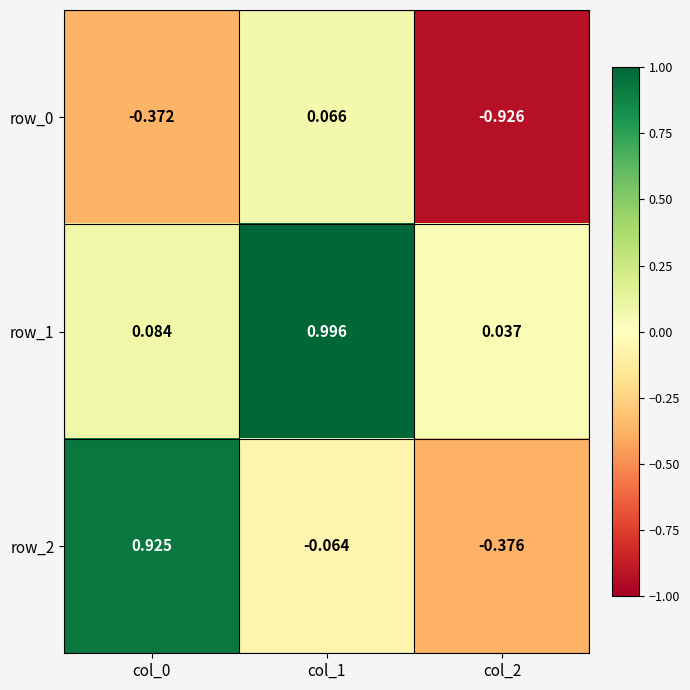

How many data points in row_0 are less than 0?

2